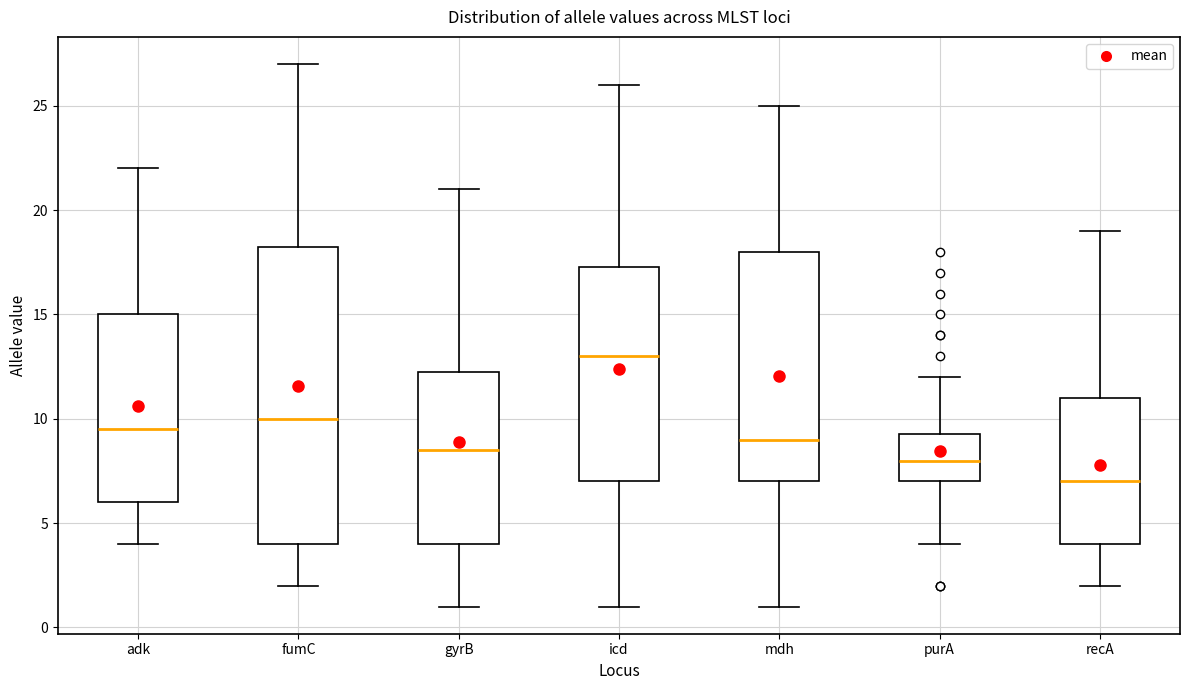

Reading left to right, read every box against the y-axis: the position of its median line, the range the box covers, and the ends of its whiskers. The values are not printed on the chart, so give them approximately, as read against the axis.

adk: median 9.5, box 6.0 to 15.0, whiskers 4.0 to 22.0
fumC: median 10.0, box 4.0 to 18.5, whiskers 2.0 to 27.0
gyrB: median 8.5, box 4.0 to 12.5, whiskers 1.0 to 21.0
icd: median 13.0, box 7.0 to 17.5, whiskers 1.0 to 26.0
mdh: median 9.0, box 7.0 to 18.0, whiskers 1.0 to 25.0
purA: median 8.0, box 7.0 to 9.5, whiskers 4.0 to 12.0
recA: median 7.0, box 4.0 to 11.0, whiskers 2.0 to 19.0